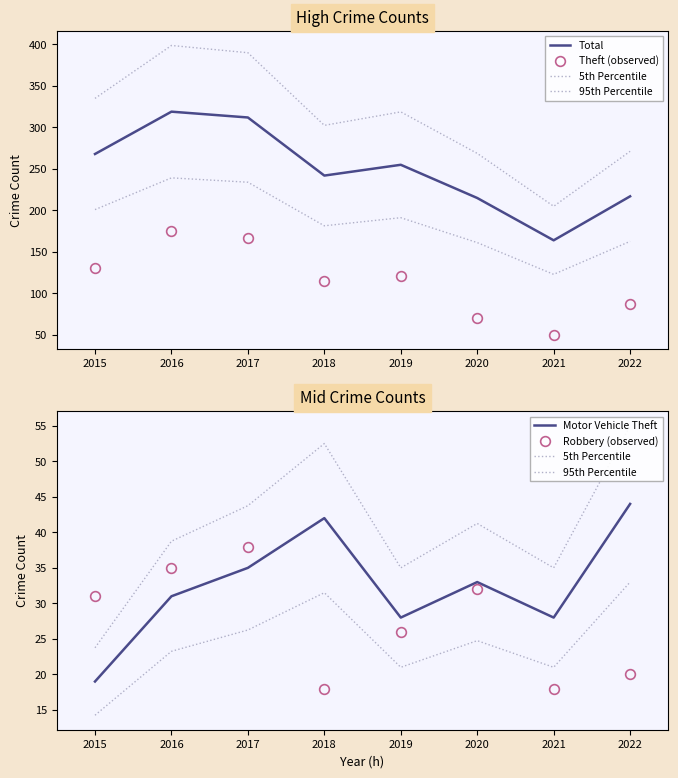

Rank the series at 2020 from lowest to highest value.

5th Percentile, Robbery (observed), Motor Vehicle Theft, 95th Percentile, Theft (observed), Total